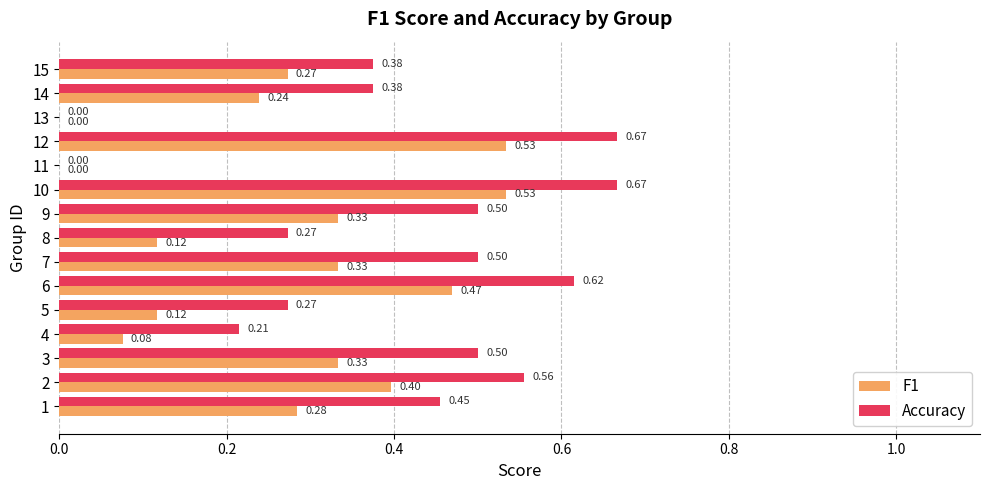

What is the sum of all F1 values?

4.0